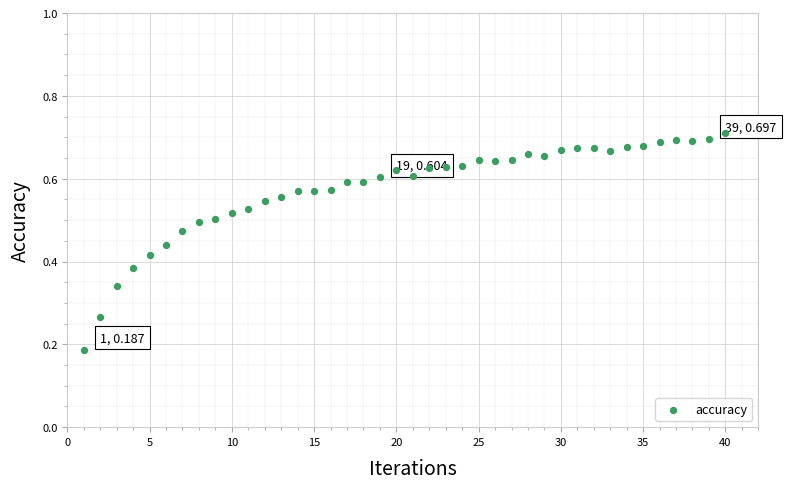

What is the range of X values (max minus min)?

39.0